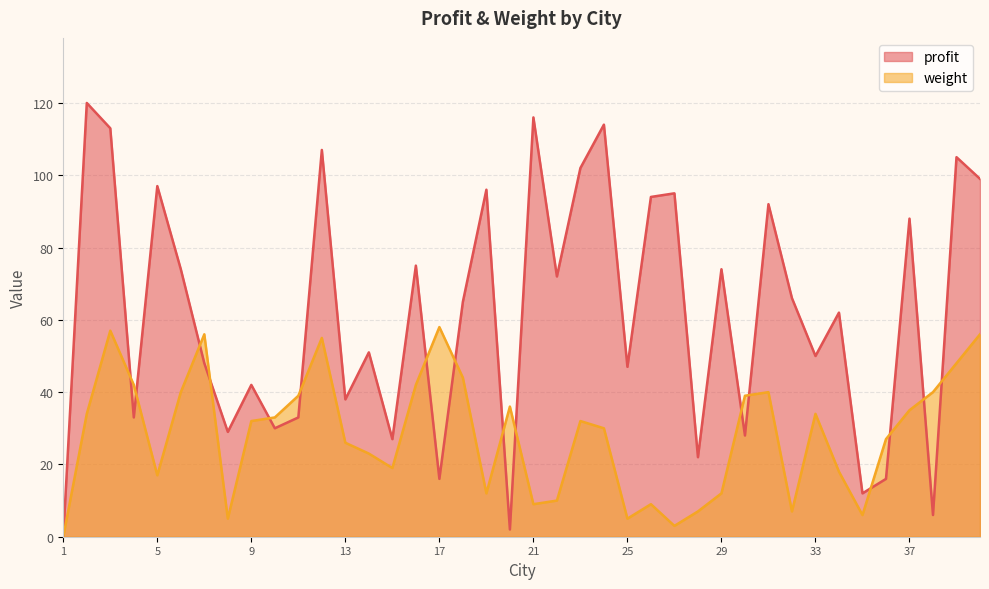

Is it true that profit equals 105 at 39?

True